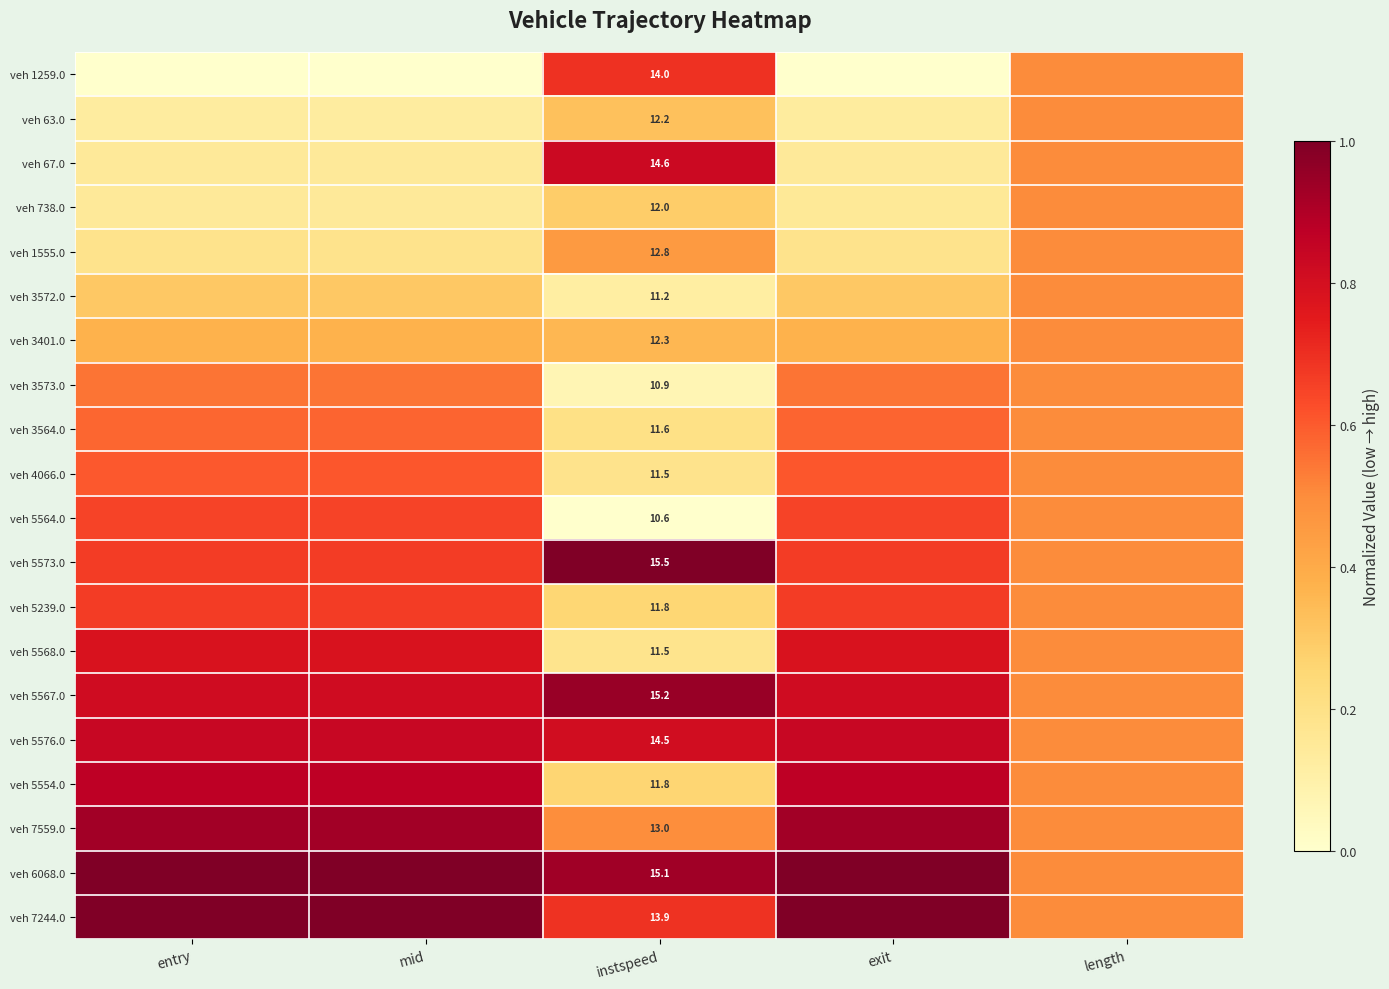

Rank the series at mid from highest to lowest value.

veh 7244.0, veh 6068.0, veh 7559.0, veh 5554.0, veh 5576.0, veh 5567.0, veh 5568.0, veh 5239.0, veh 5573.0, veh 5564.0, veh 4066.0, veh 3564.0, veh 3573.0, veh 3401.0, veh 3572.0, veh 1555.0, veh 738.0, veh 67.0, veh 63.0, veh 1259.0